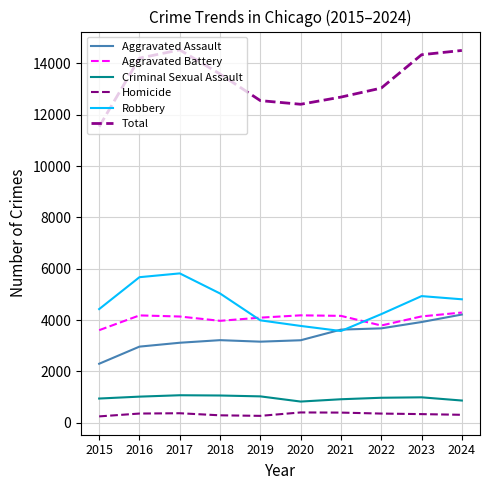

At how many categories does at least one series exceed 4030?

10